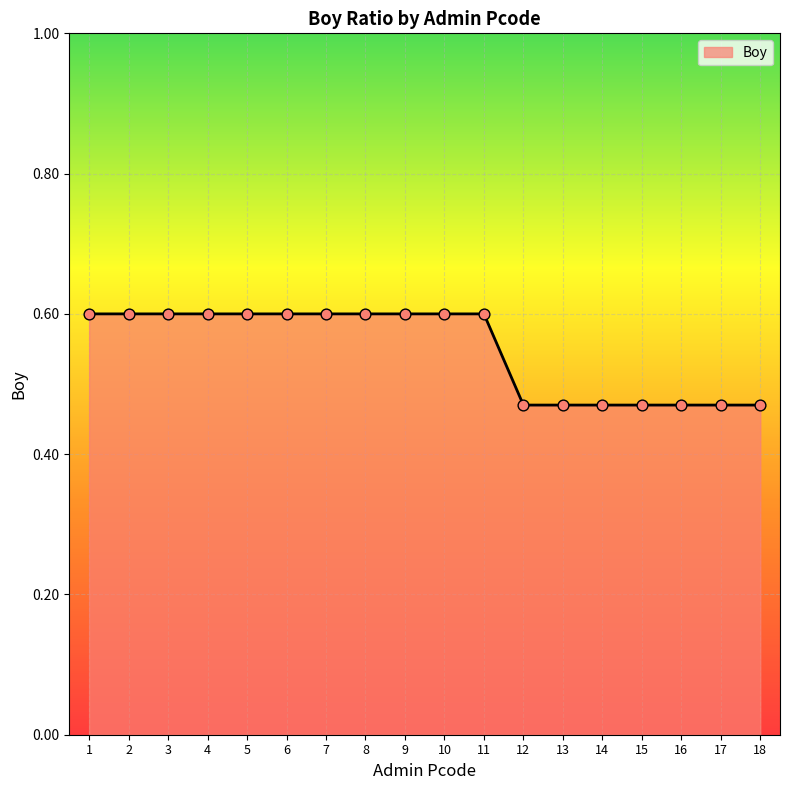

What is the greatest value displayed?

0.6